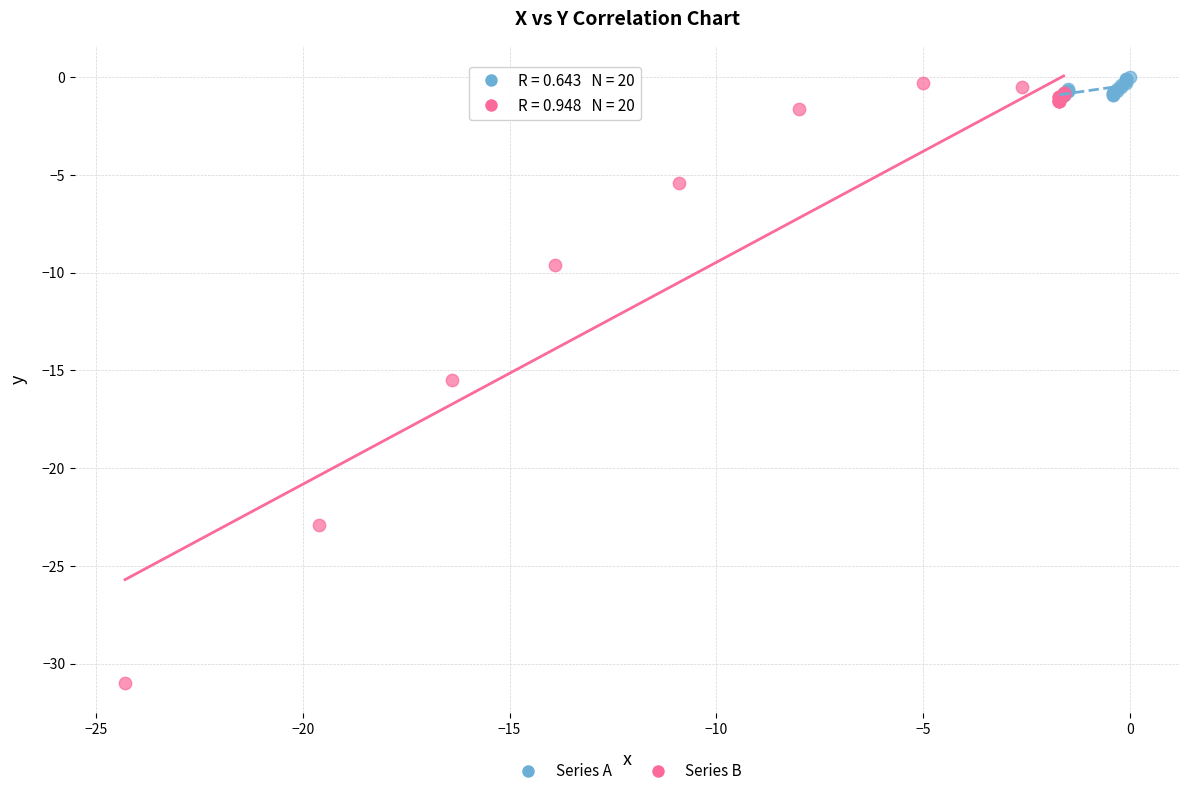

What are all the series names shown in the legend?

Series A, Series B